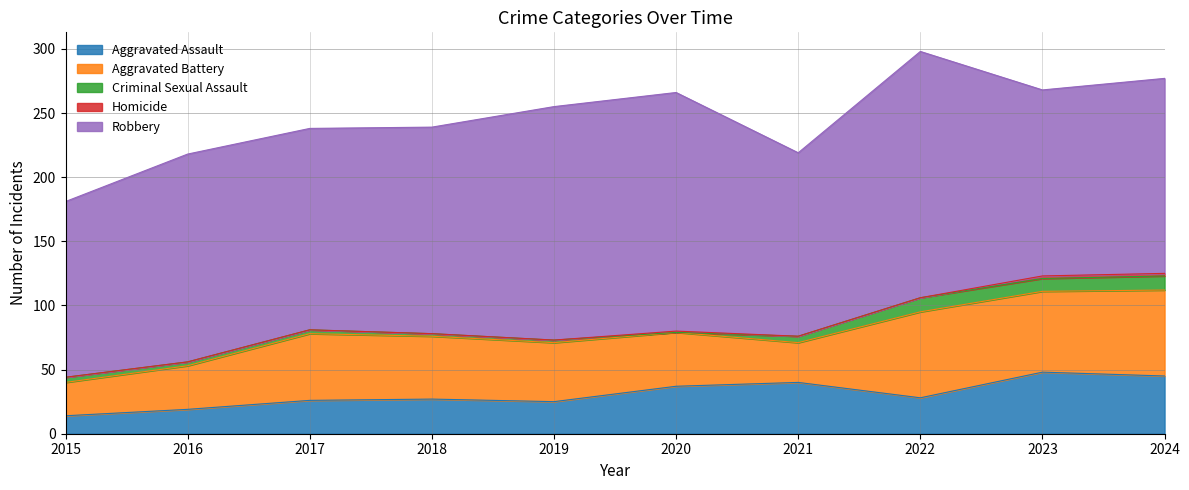

What are all the series names shown in the legend?

Aggravated Assault, Aggravated Battery, Criminal Sexual Assault, Homicide, Robbery